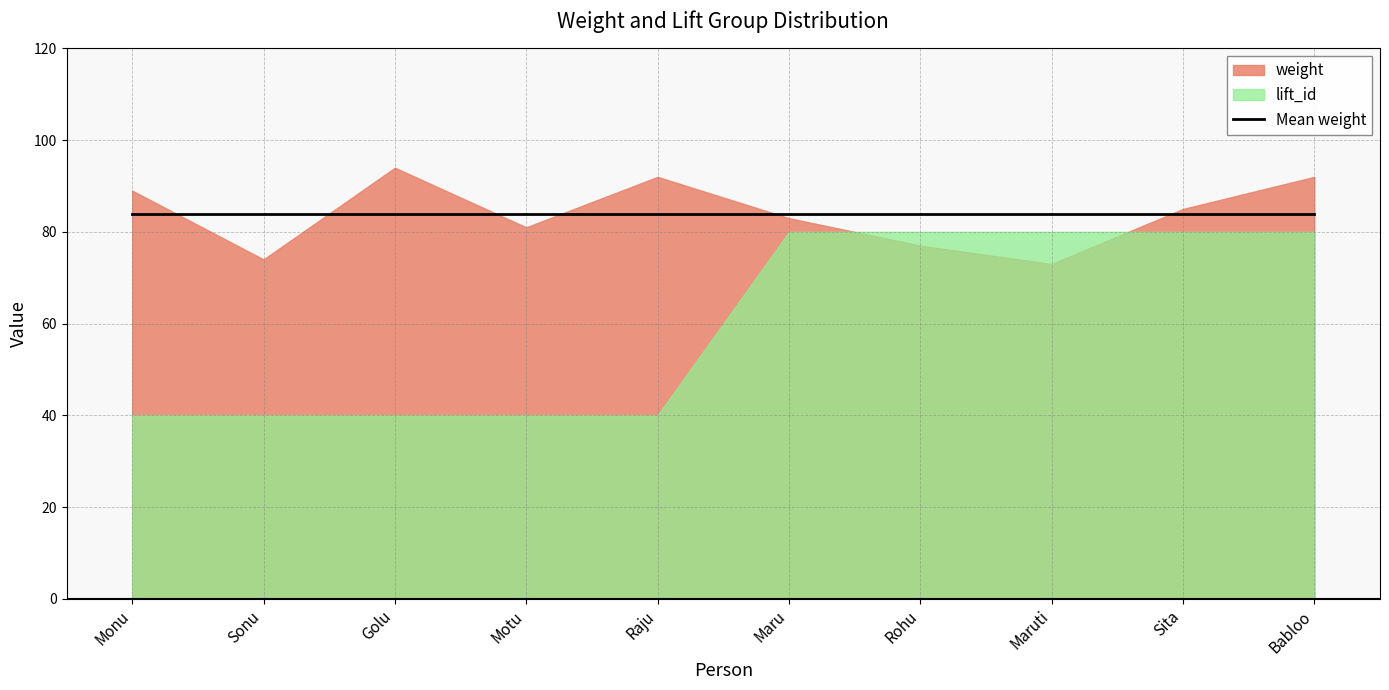

What is the label of the 4th point from the left?

Motu